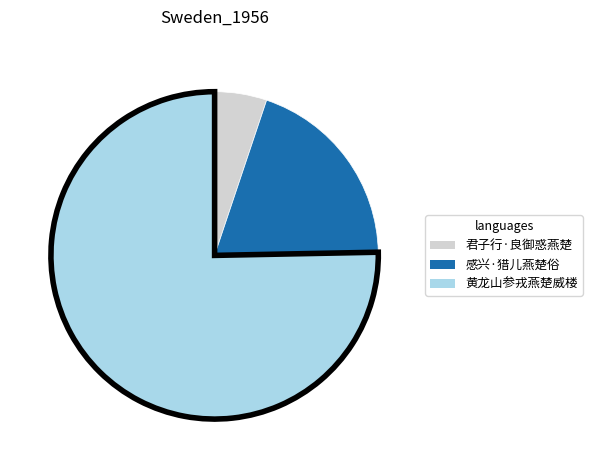

Rank the categories by value from lowest to highest.

君子行·良御惑燕楚, 感兴·猎儿燕楚俗, 黄龙山参戎燕楚威楼